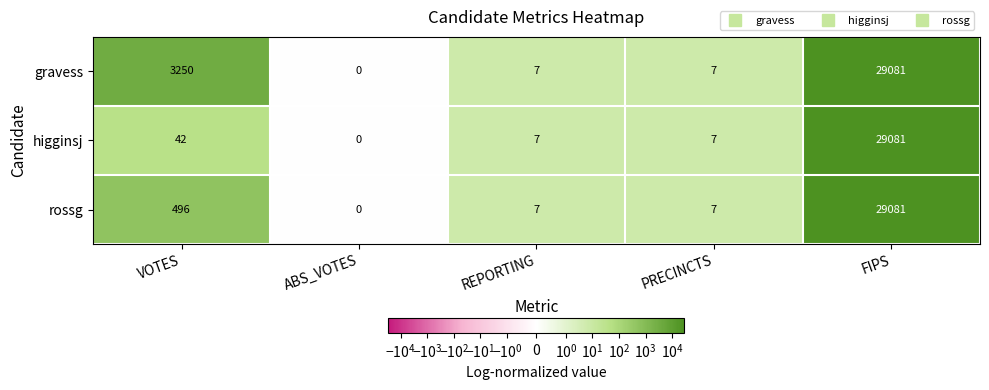

What is the sum of all gravess values?

32345